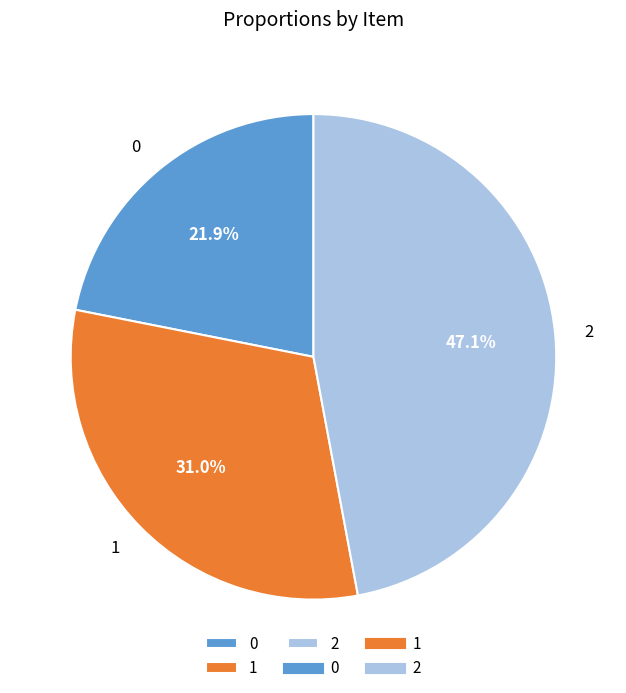

Which category has the biggest portion of the pie?

2